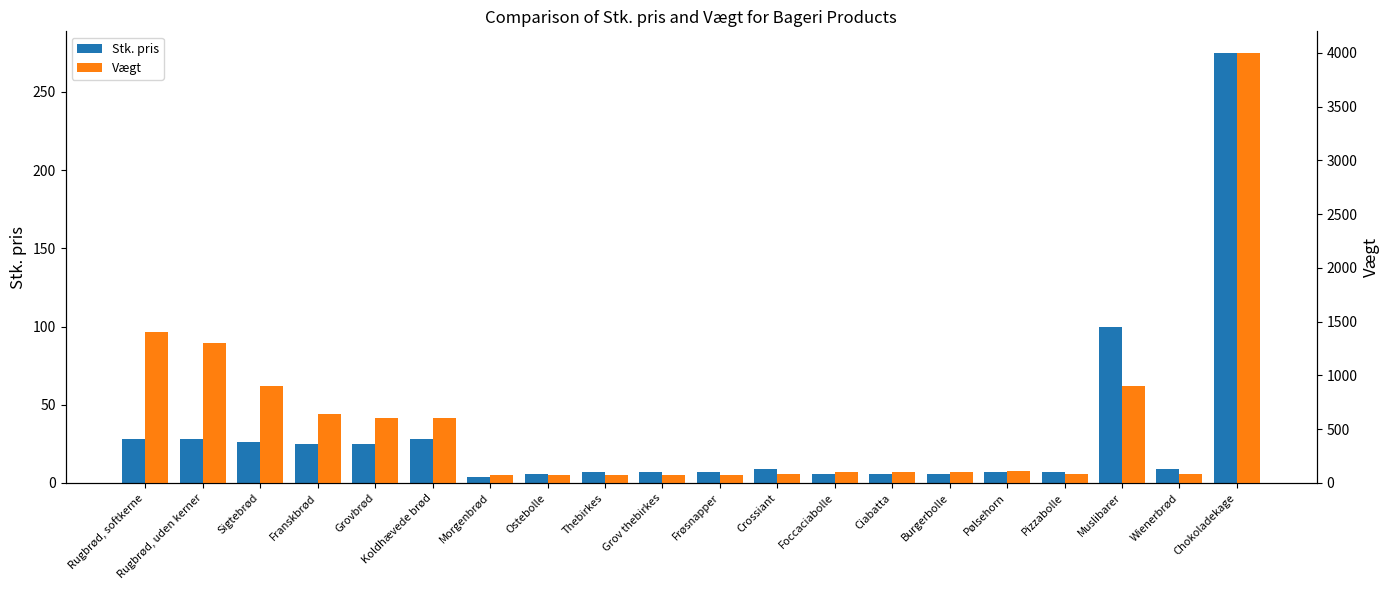

At which label does Stk. pris reach its minimum?

Morgenbrød